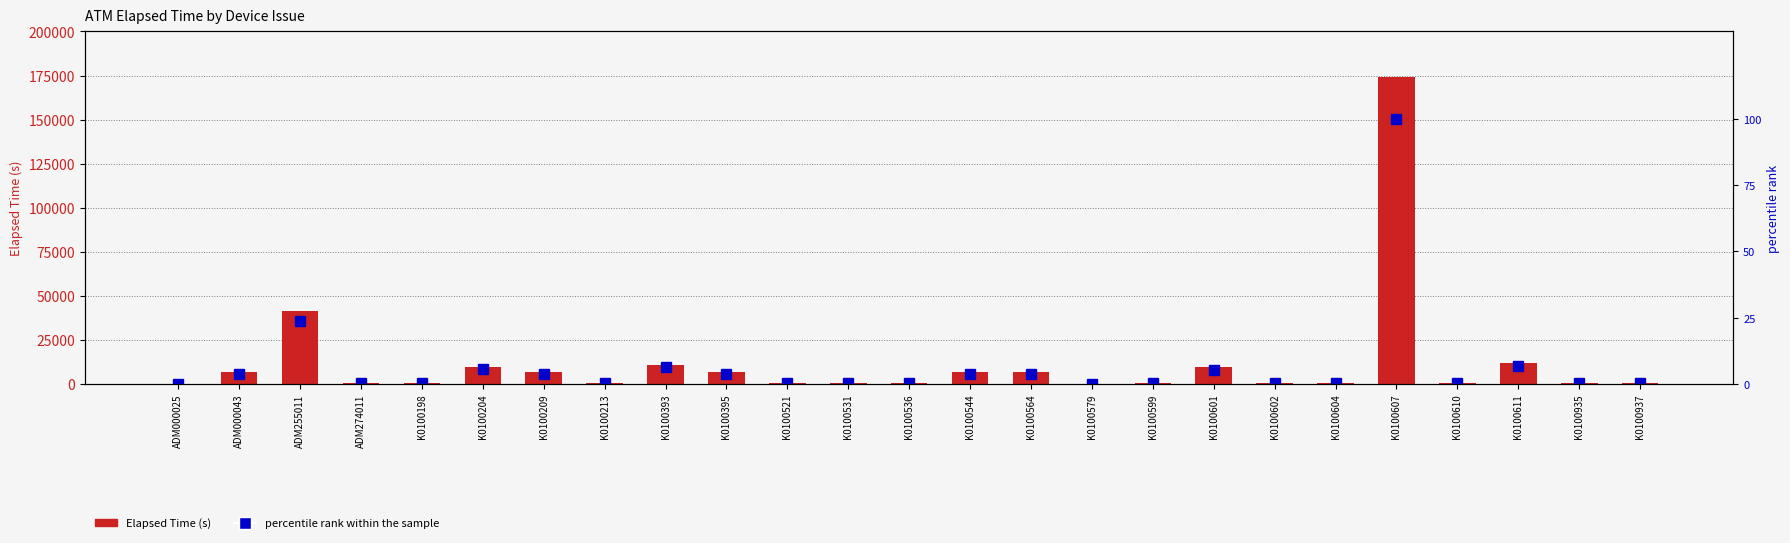

What is the sum of all Elapsed Time (s) values?

301319.0